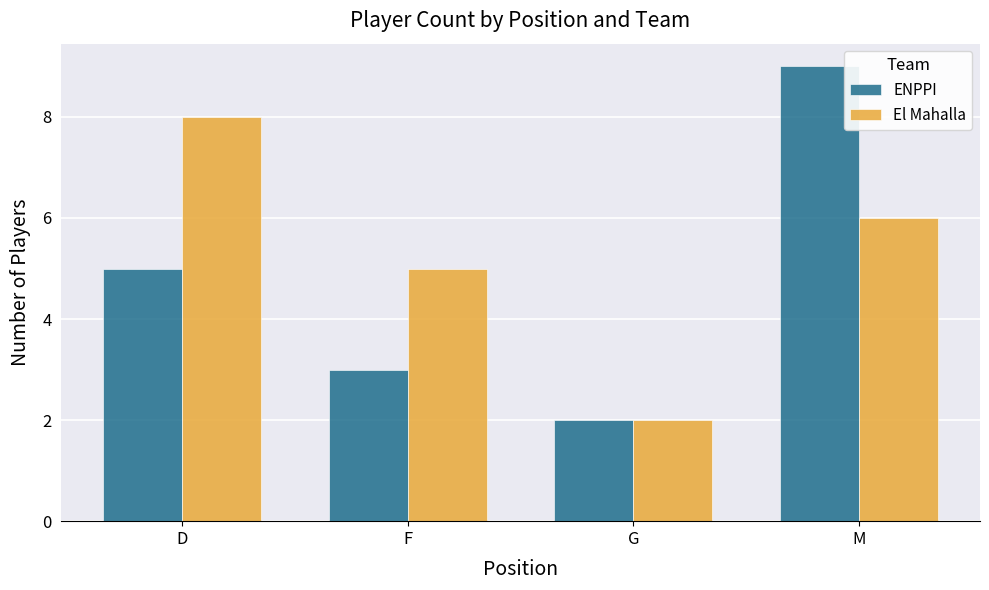

True or false: ENPPI has a value of 2 at G.

True